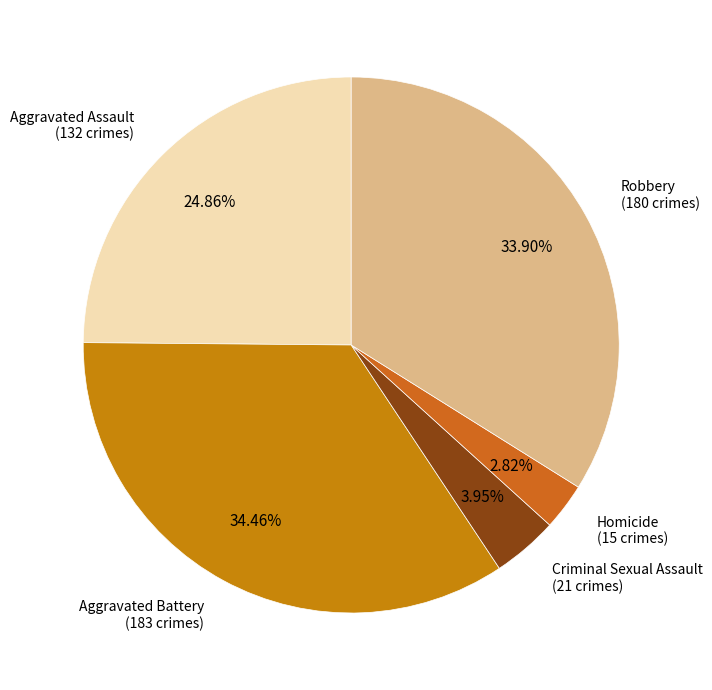

To the nearest percent, what percentage of the pie is Homicide?

3%